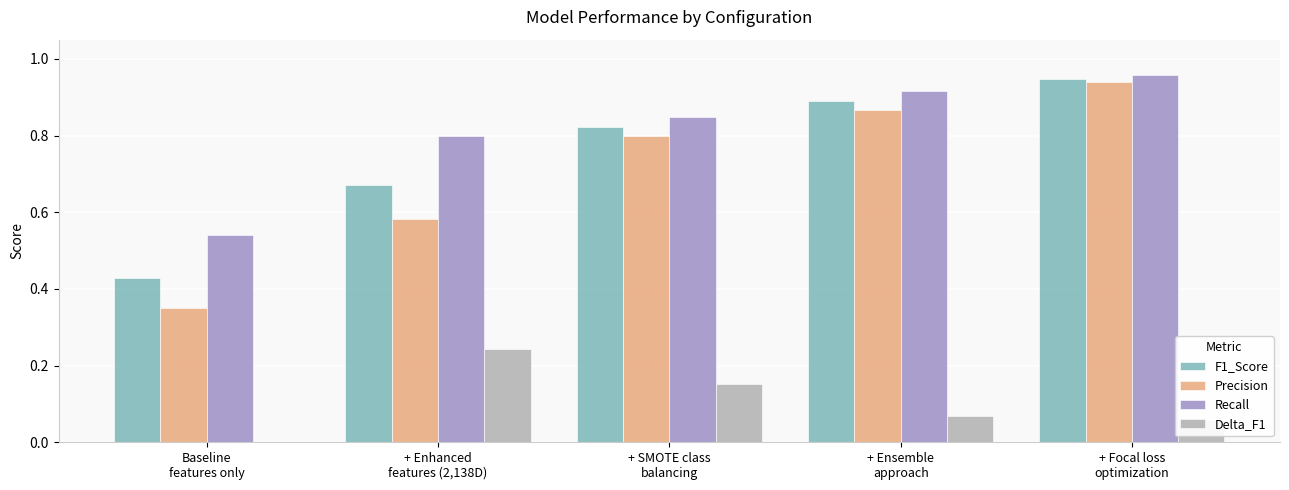

What is the sum of all Precision values?

3.5